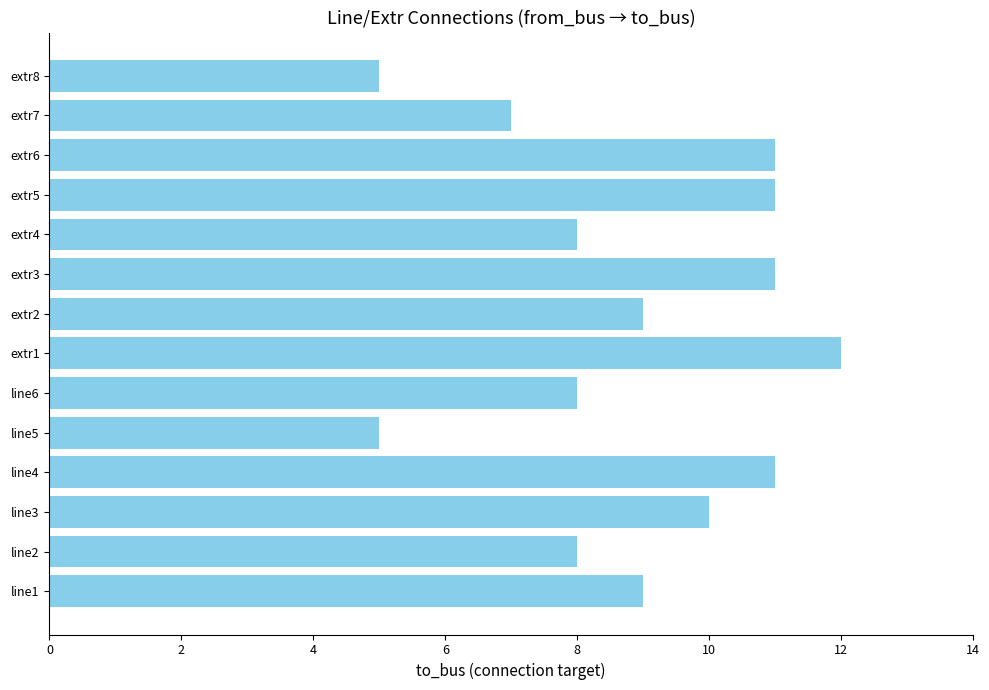

The value at extr6 is 17. True or false?

False